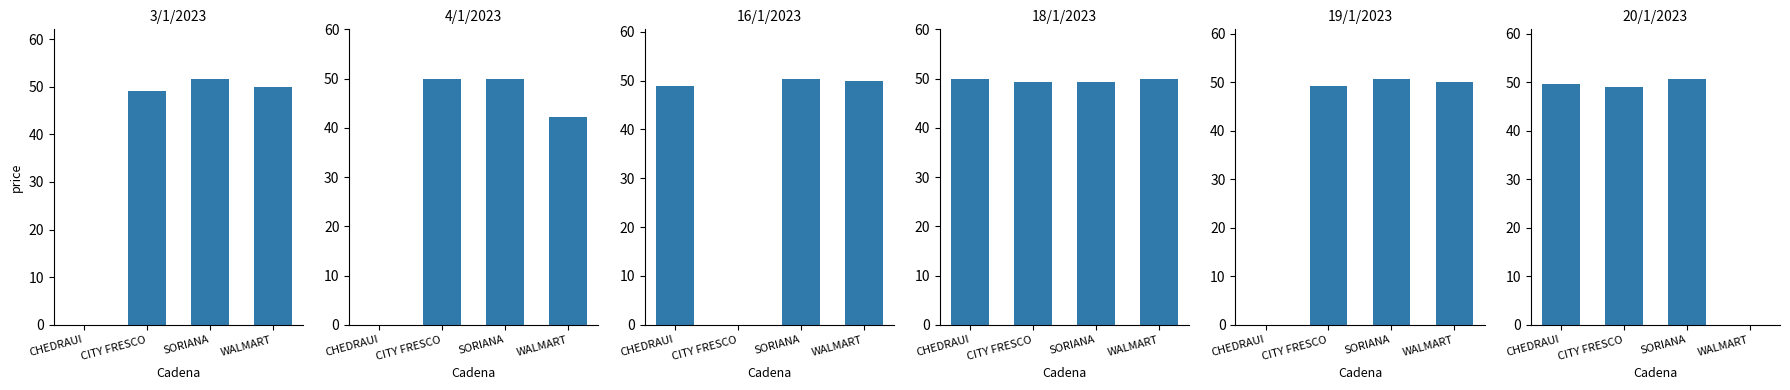

The value of 4/1/2023 at CITY FRESCO is 72.1. True or false?

False